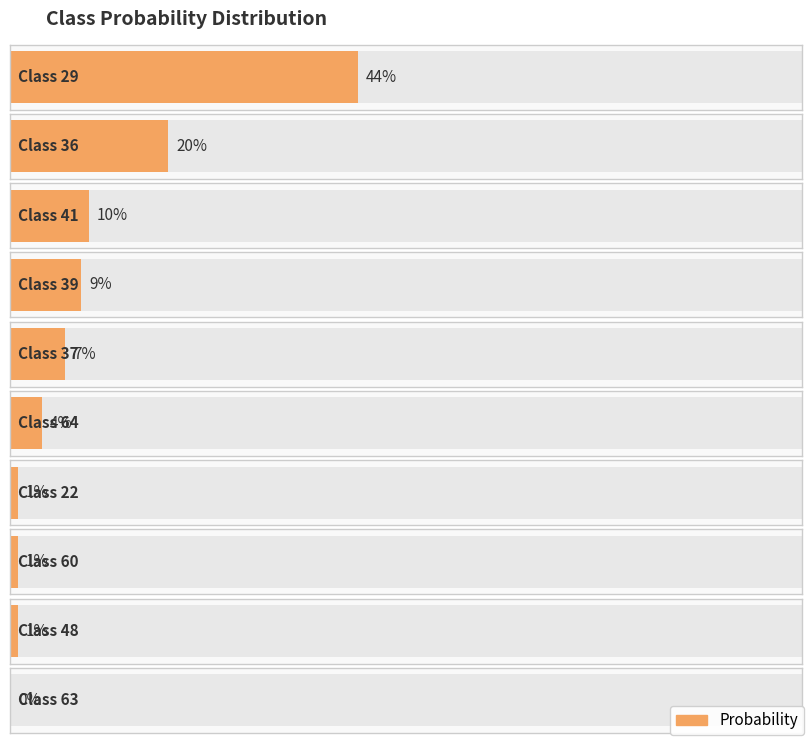

Is it true that the value at 29 is 0.7?

False